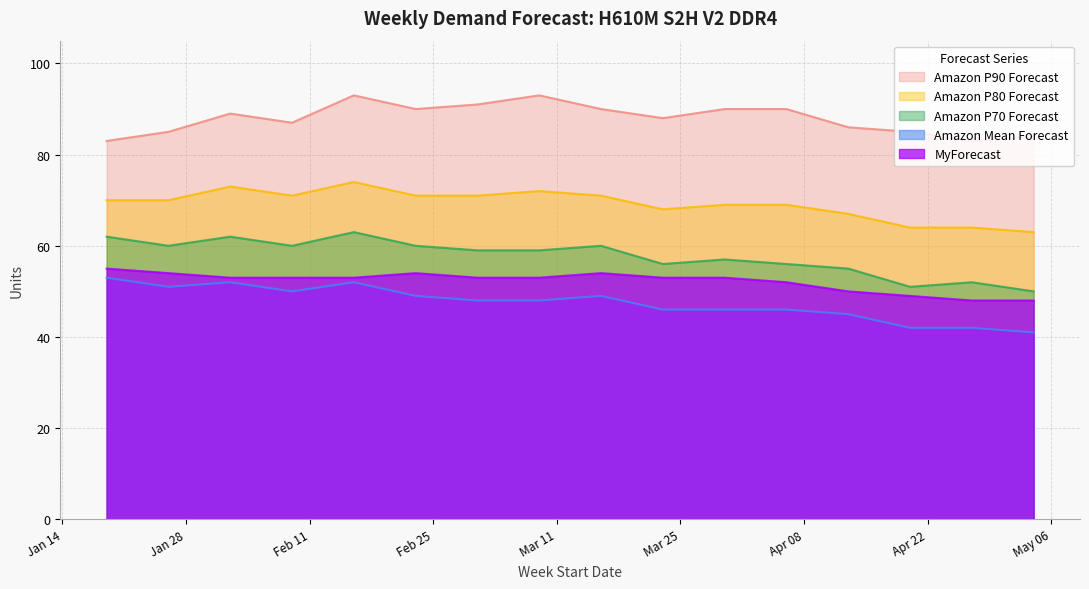

Which series has the largest total across all categories?

Amazon P90 Forecast